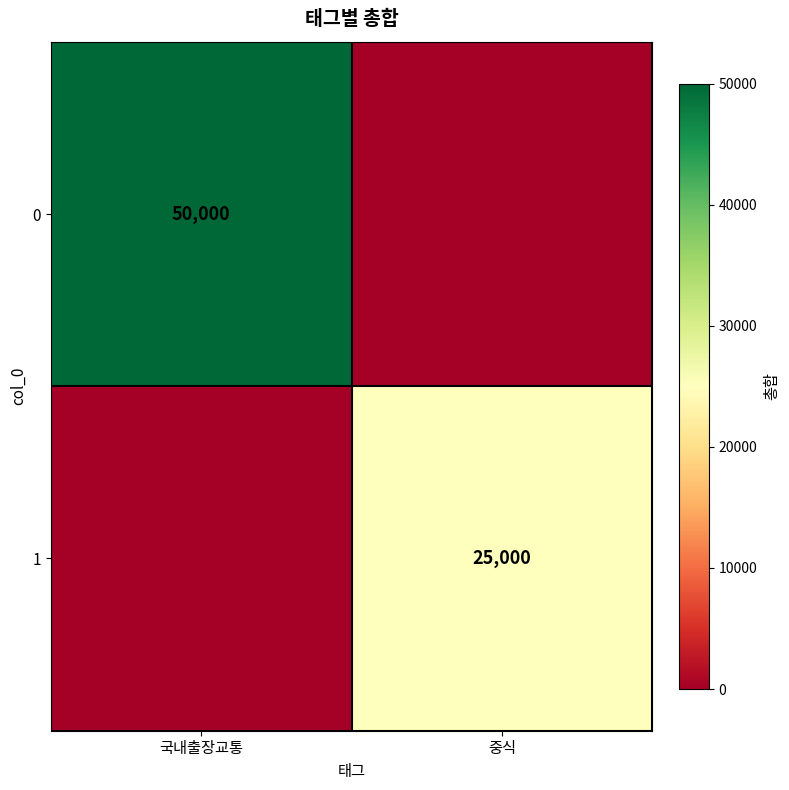

The value of 0 at 국내출장교통 is 50000. True or false?

True